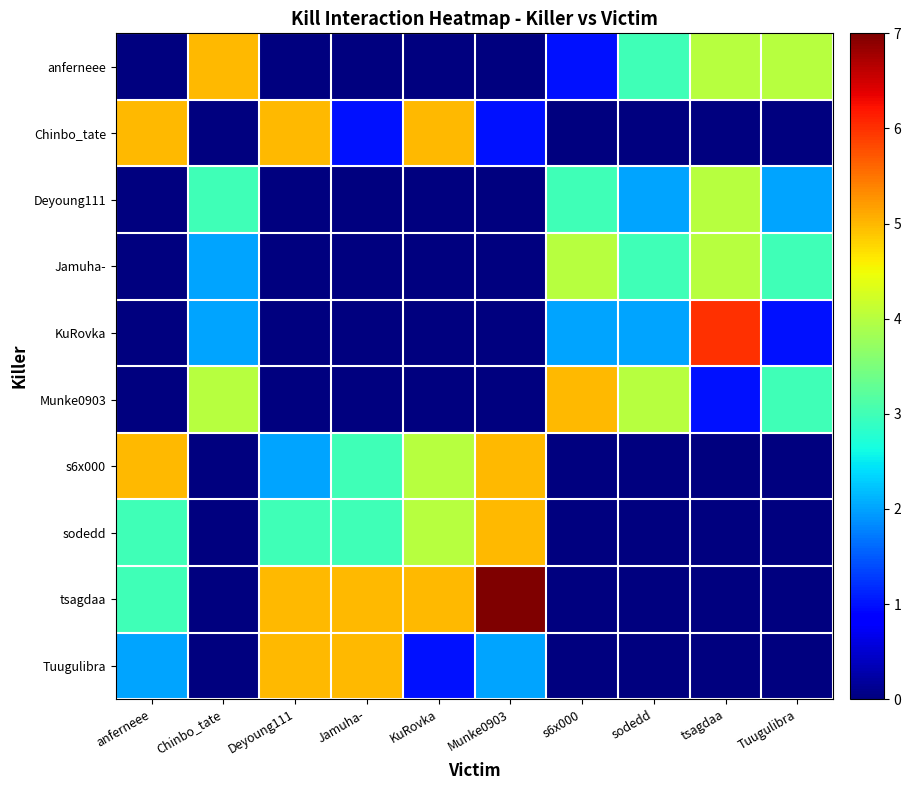

What is the maximum value shown in the chart?

7